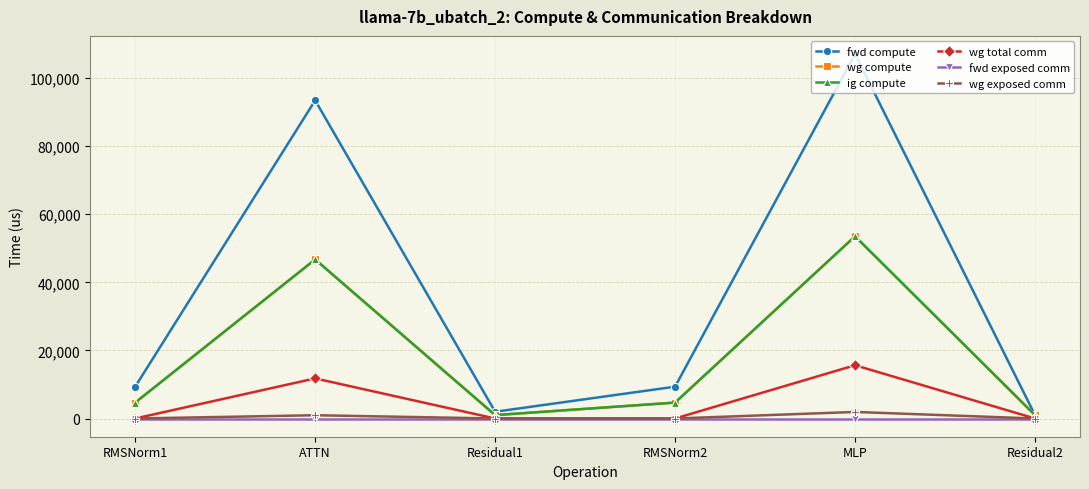

What is the spread (max minus min) of values at RMSNorm1?

9349.6